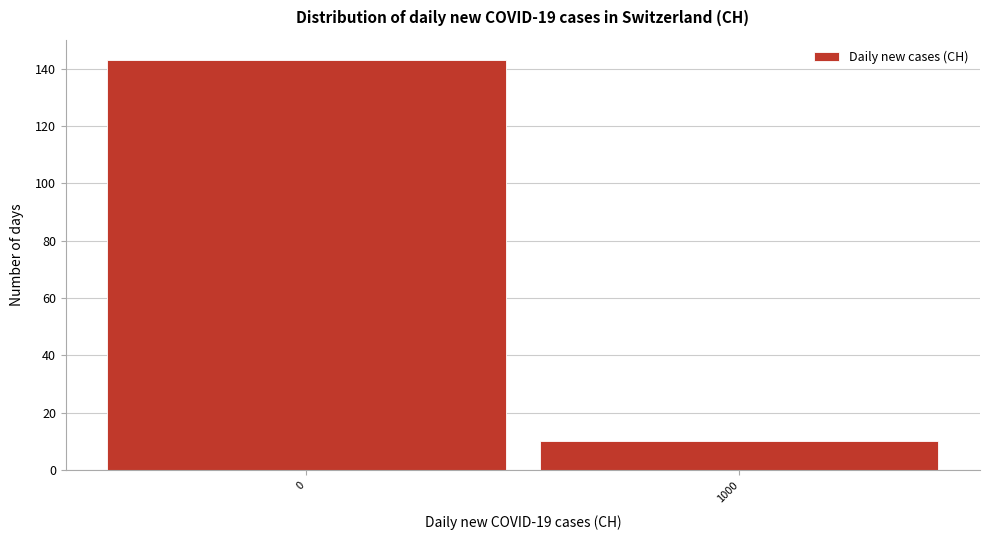

Reading right to left, transcribe all the data shown in this chart.

10	143